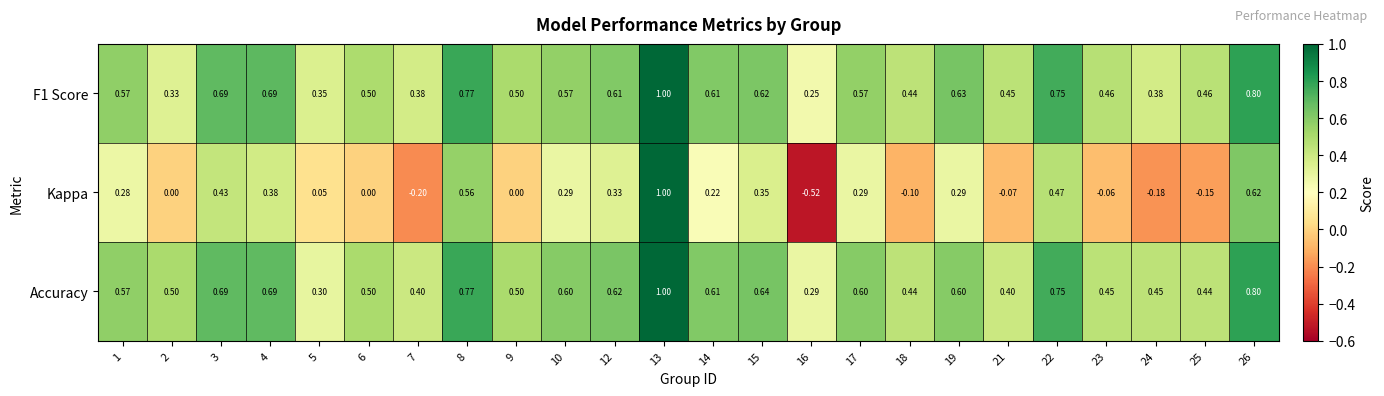

Which series has the widest spread of values?

Kappa